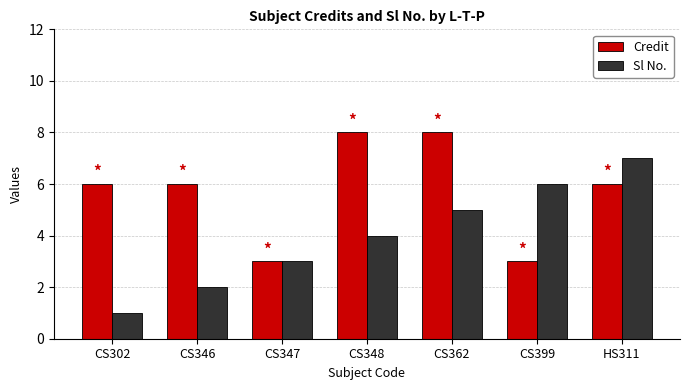

Which series has the largest total across all categories?

Credit